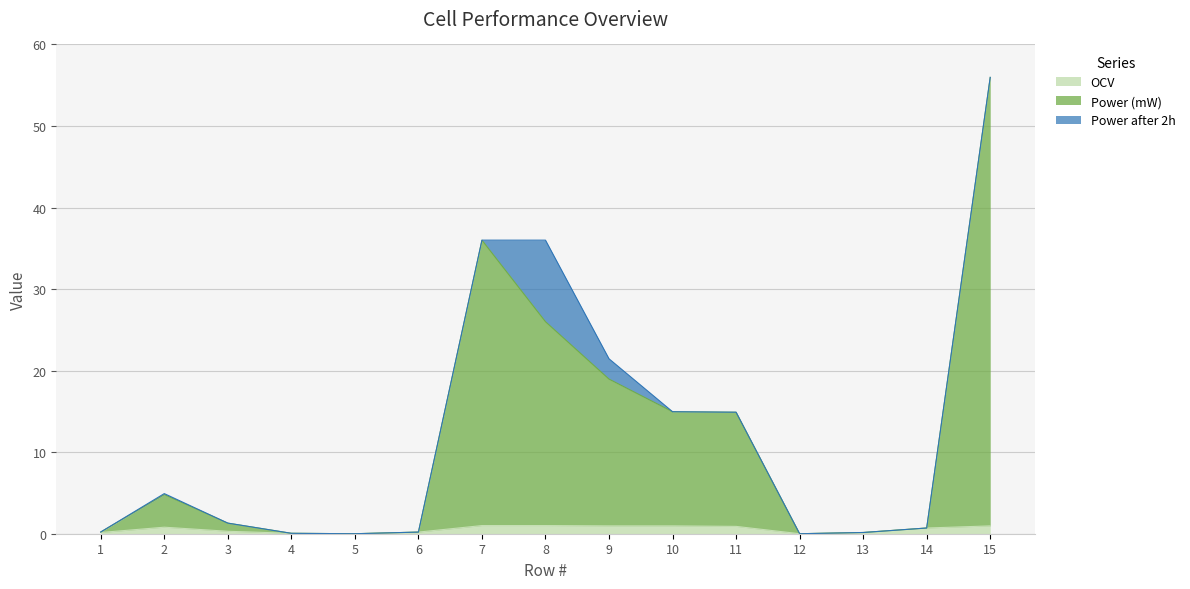

Does the chart display data point markers on the line(s)?

No